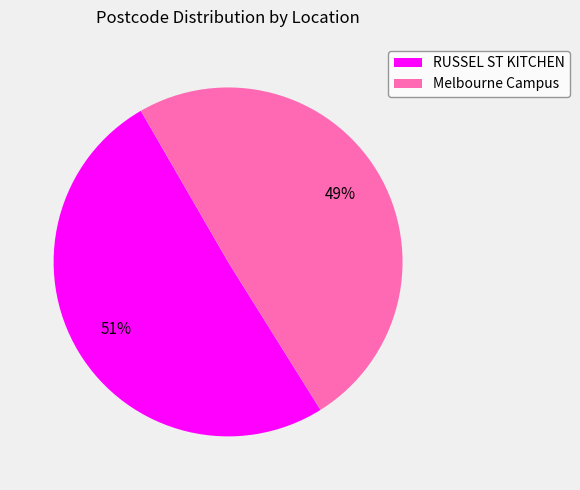

Count the number of slices in the pie.

2